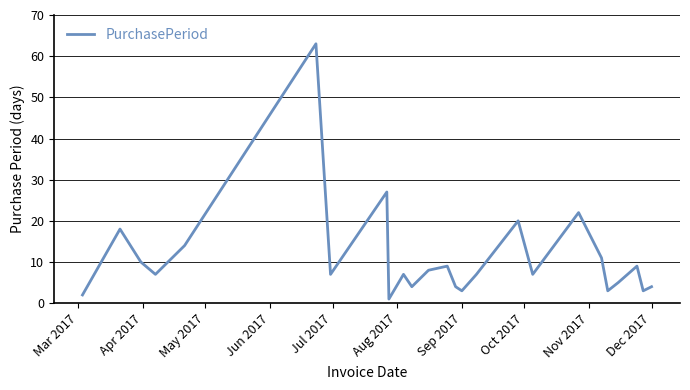

What is the difference between the maximum and minimum values?

62